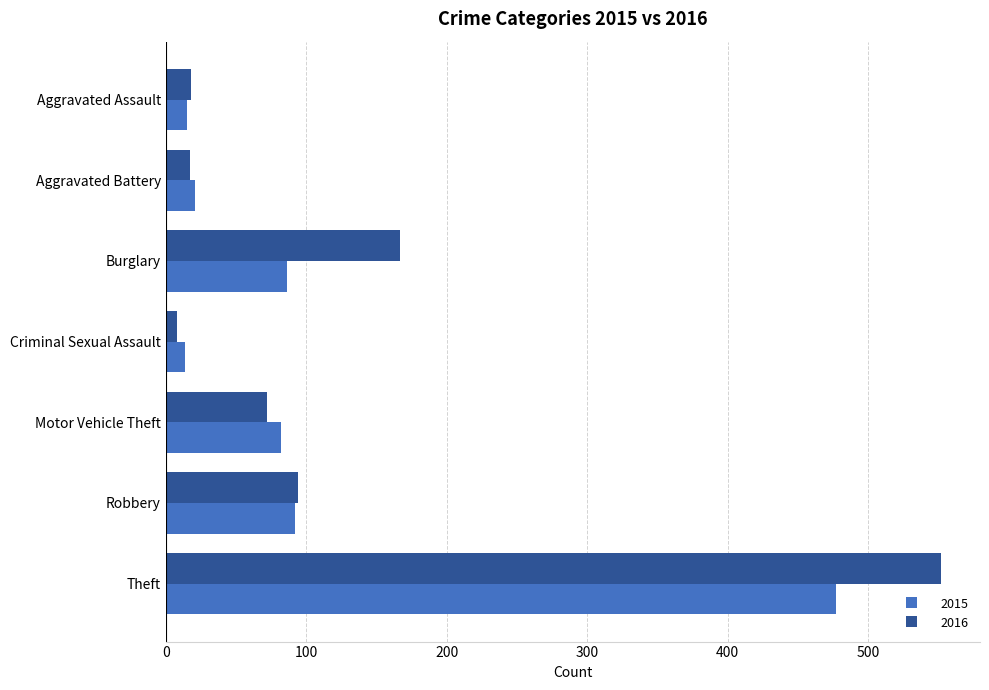

List the series in order of their peak value, lowest first.

2015, 2016